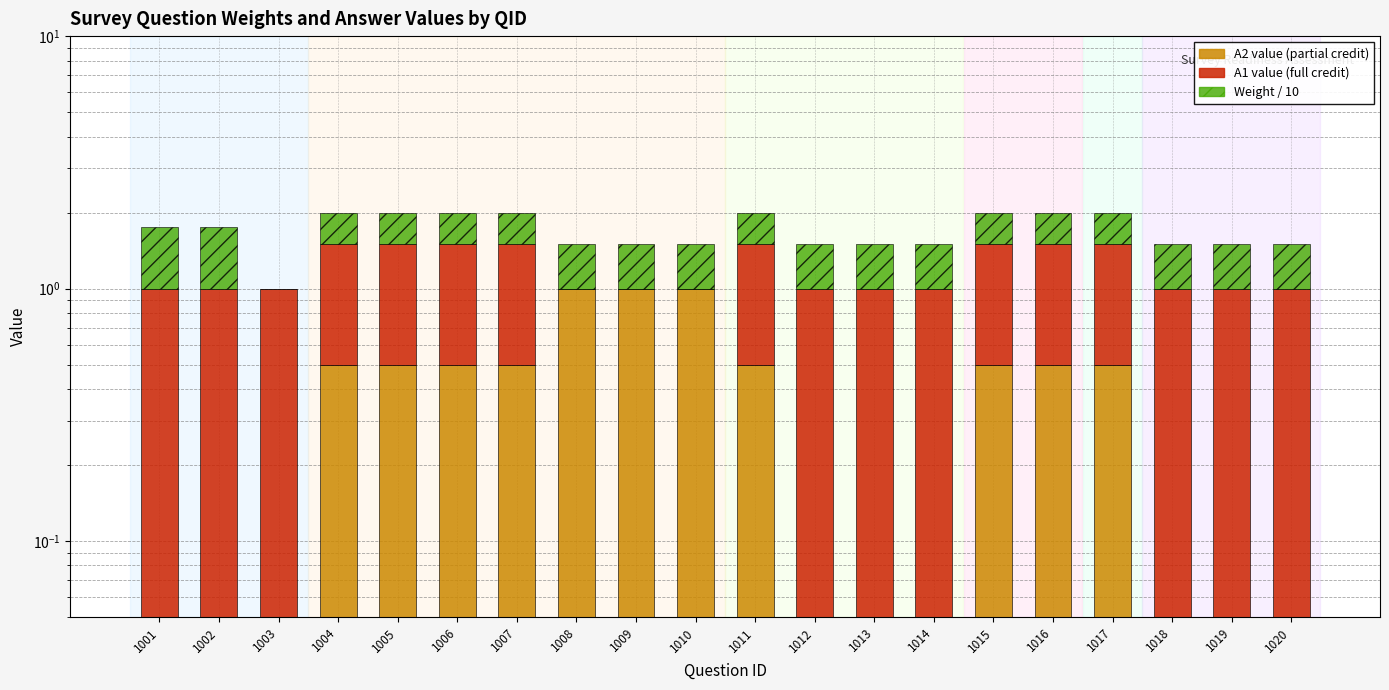

Reading left to right, what are all the values shown in this chart?

A2 value: 0.0	0.0	0.0	0.5	0.5	0.5	0.5	1.0	1.0	1.0	0.5	0.0	0.0	0.0	0.5	0.5	0.5	0.0	0.0	0.0
A1 value: 1.0	1.0	1.0	1.0	1.0	1.0	1.0	0.0	0.0	0.0	1.0	1.0	1.0	1.0	1.0	1.0	1.0	1.0	1.0	1.0
Weight / 10: 0.8	0.8	0.0	0.5	0.5	0.5	0.5	0.5	0.5	0.5	0.5	0.5	0.5	0.5	0.5	0.5	0.5	0.5	0.5	0.5